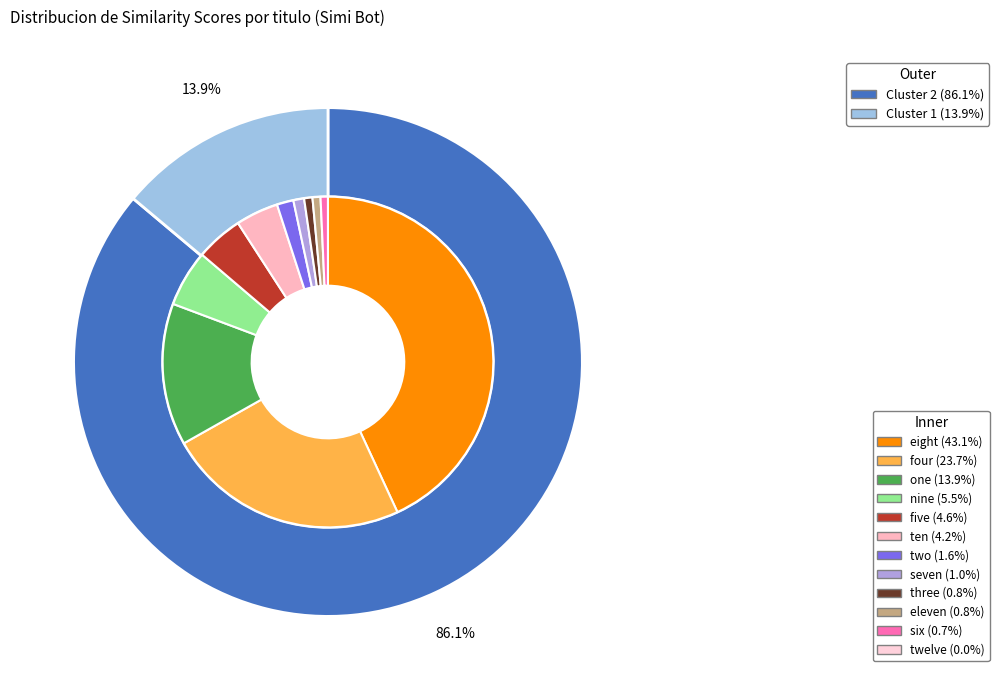

Does three represent more than half of the total?

No